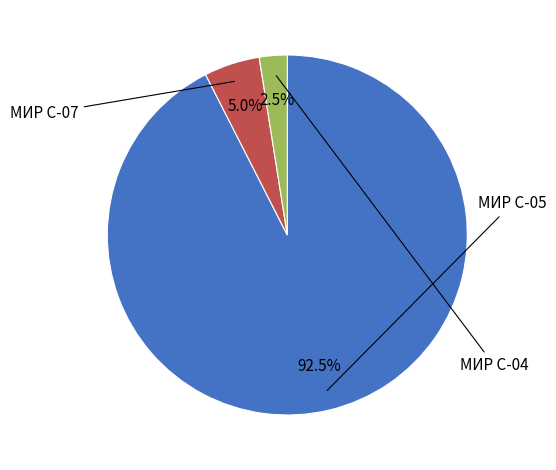

Does any single category account for the majority?

Yes